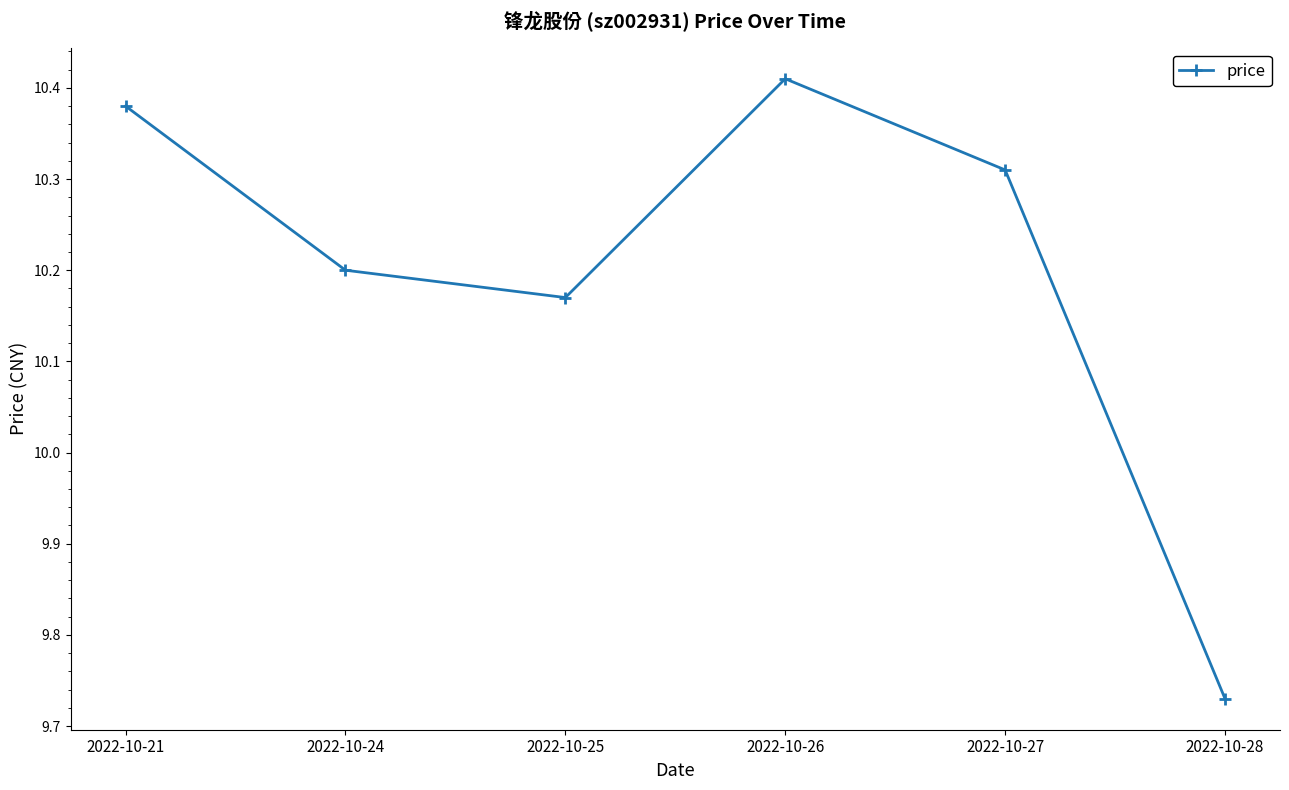

What is the sum of all values?

61.2